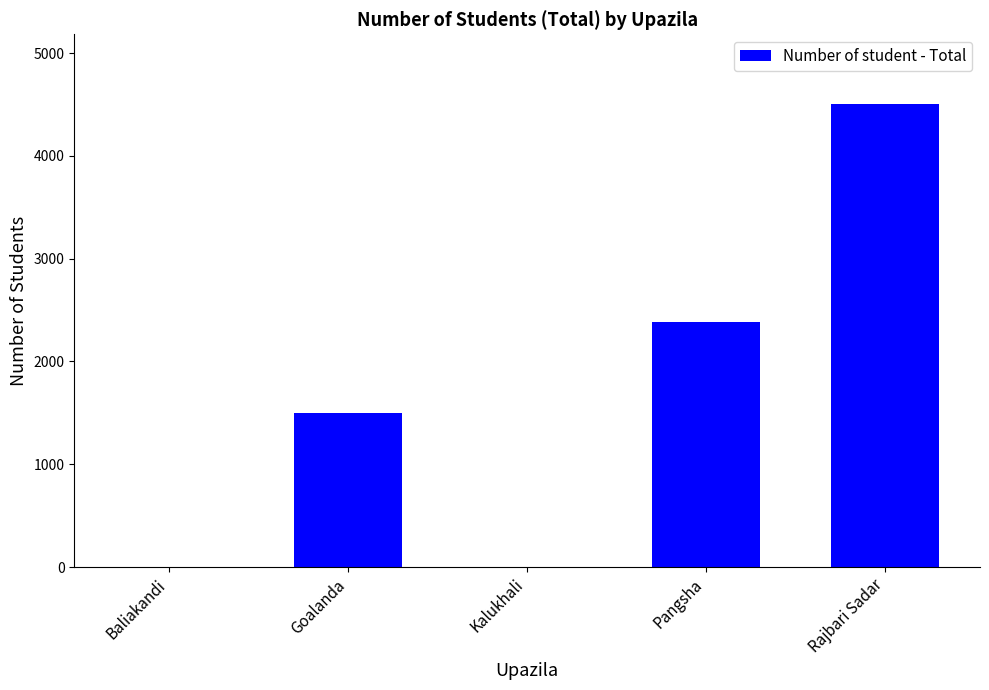

The chart shows a value of 2256 at Rajbari Sadar. True or false?

False